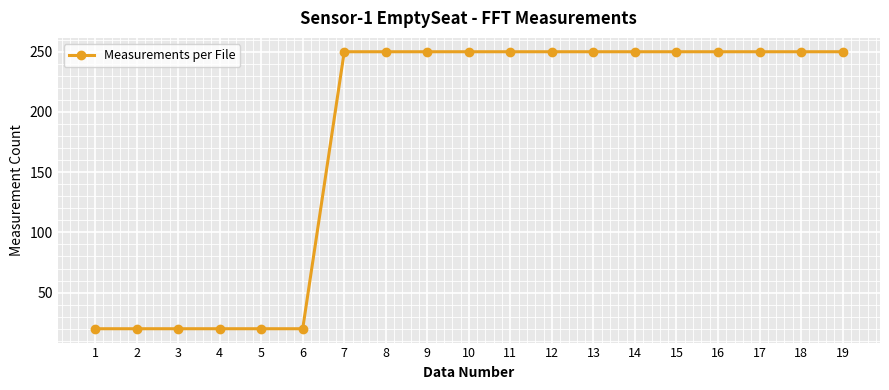

The chart shows a value of 29 at 2. True or false?

False